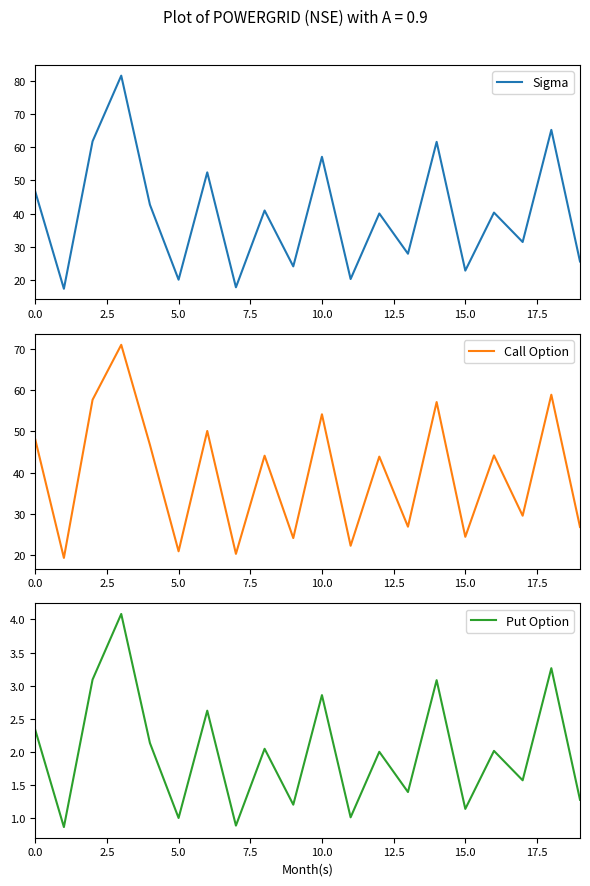

What is the value of the Call Option point at the 6th from the left?

21.0